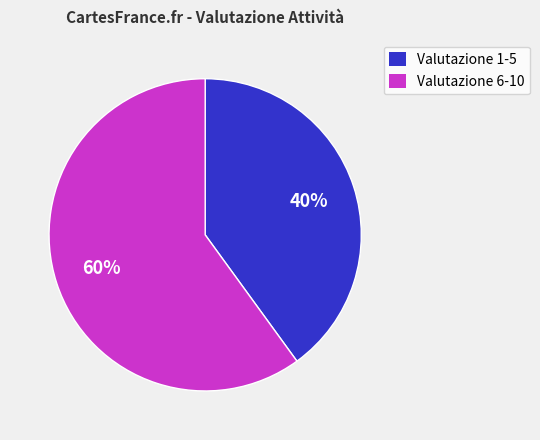

Count the number of slices in the pie.

2